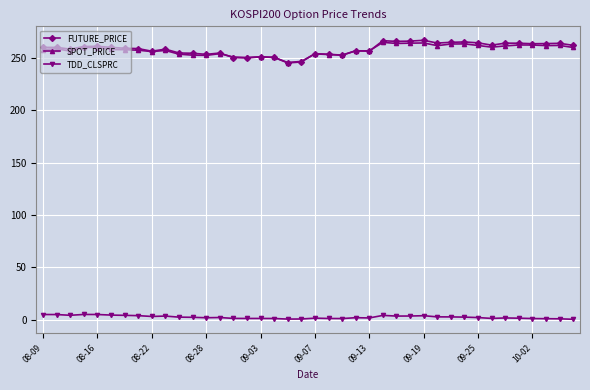

At how many categories does at least one series exceed 85?

40